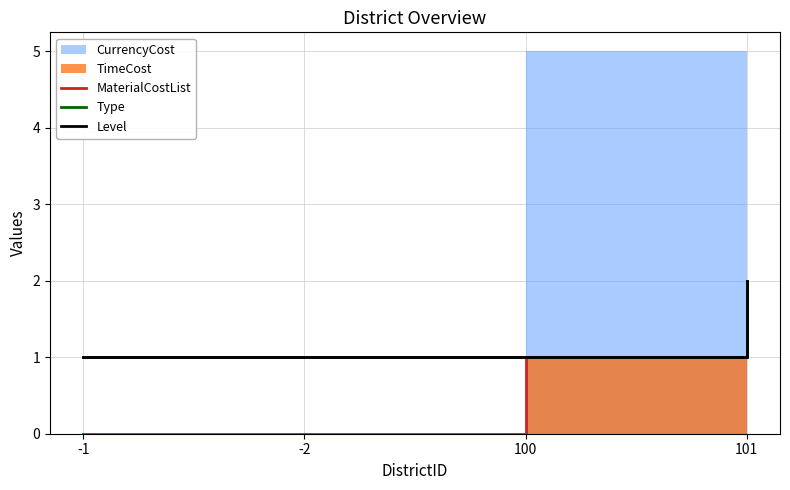

What position from the right is -2?

3